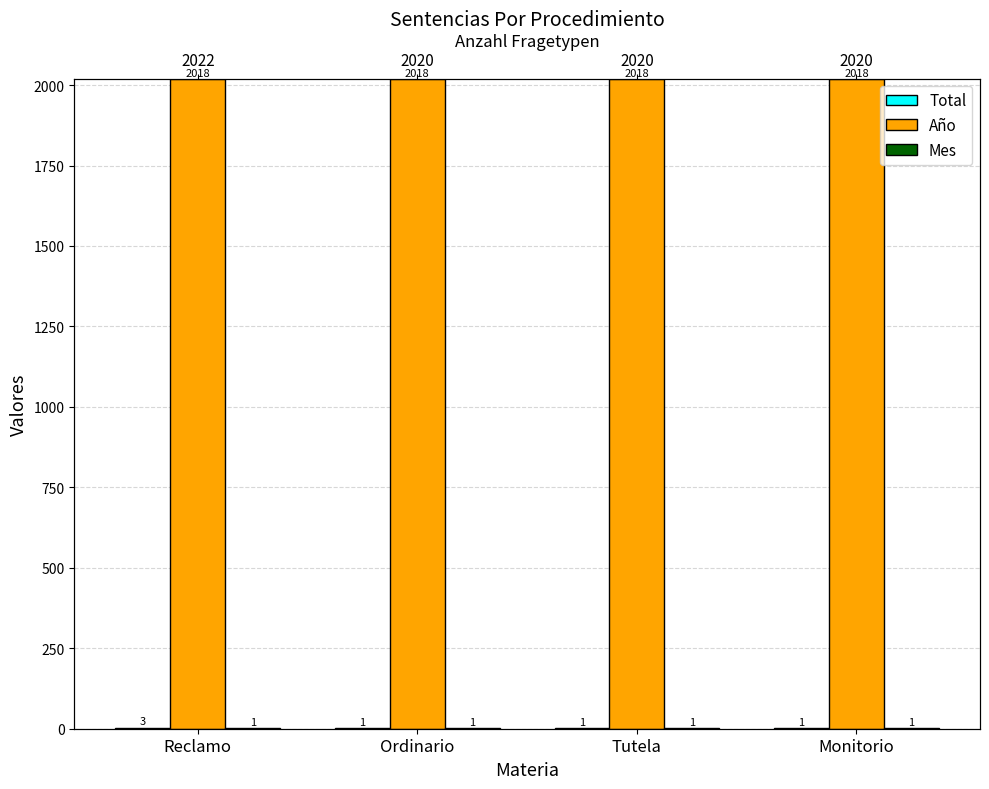

What is the sum of the Mes values at Monitorio and Tutela?

2